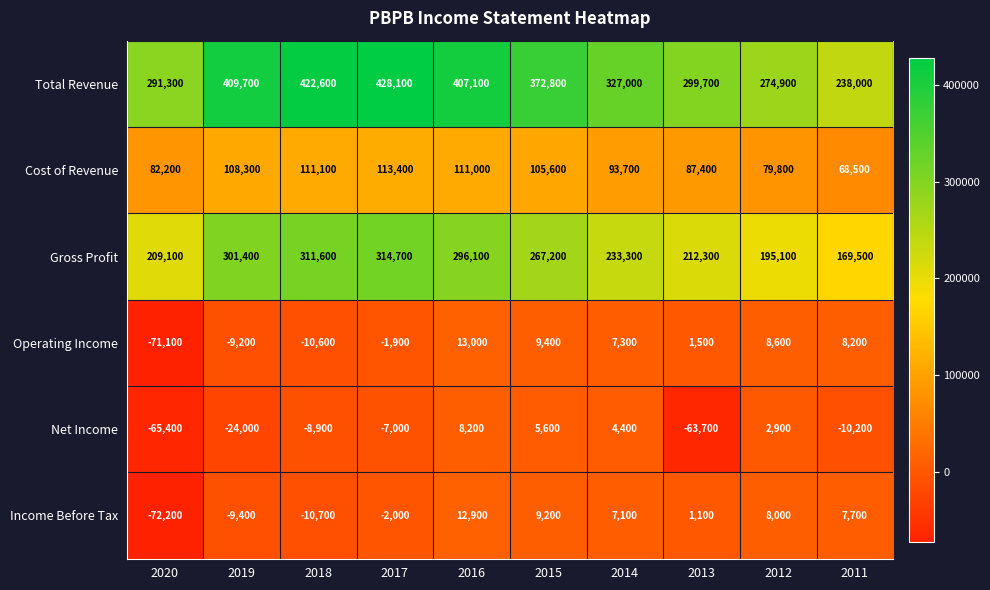

Between 2016 and 2014, which series saw the biggest shift?

Total Revenue